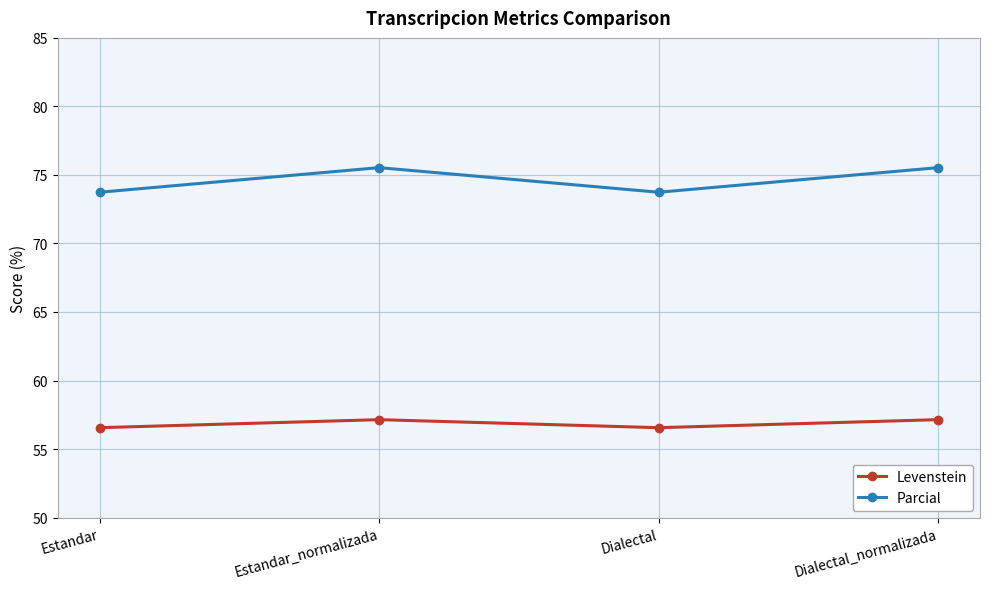

What is the sum of the Levenstein values at Dialectal_normalizada and Estandar_normalizada?

114.3